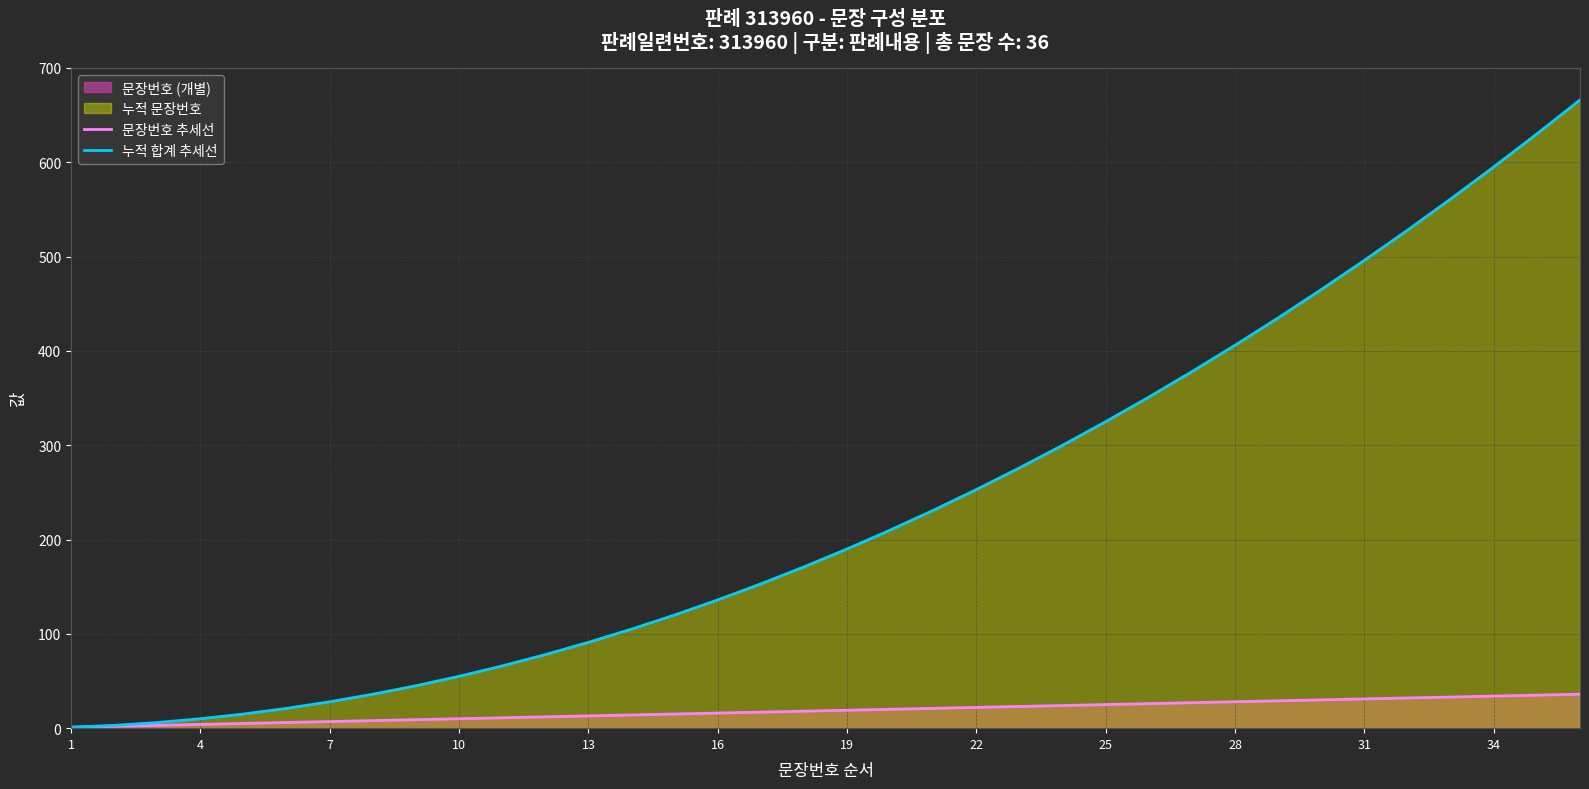

True or false: 문장번호 추세선 and 누적 합계 추세선 cross at least once.

False